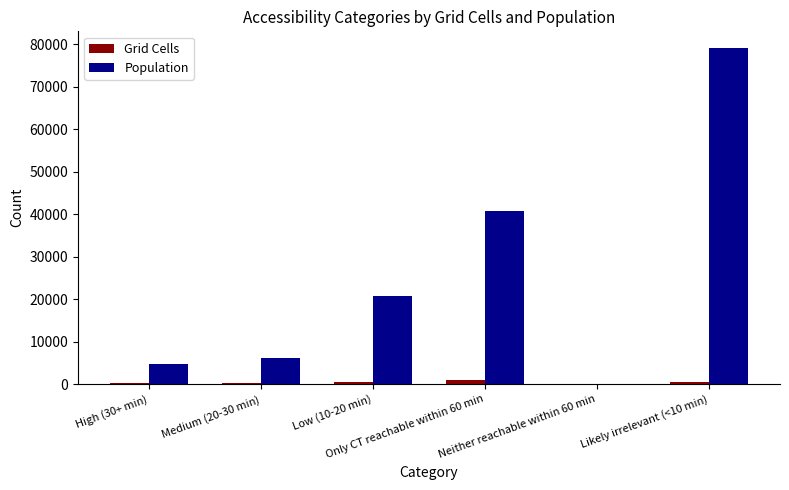

Which series has the largest total across all categories?

Population